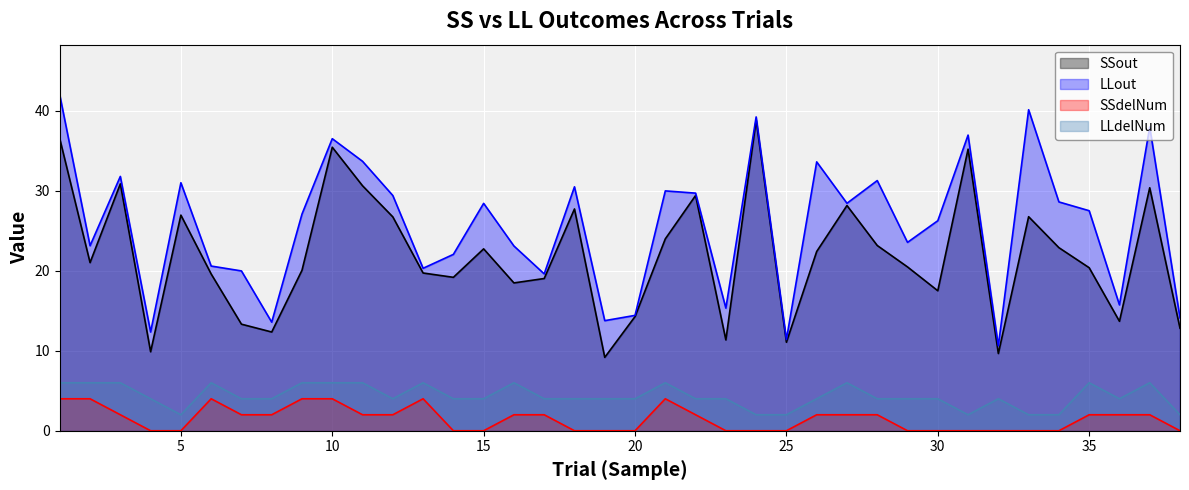

What is the average value of the LLdelNum series?

4.3